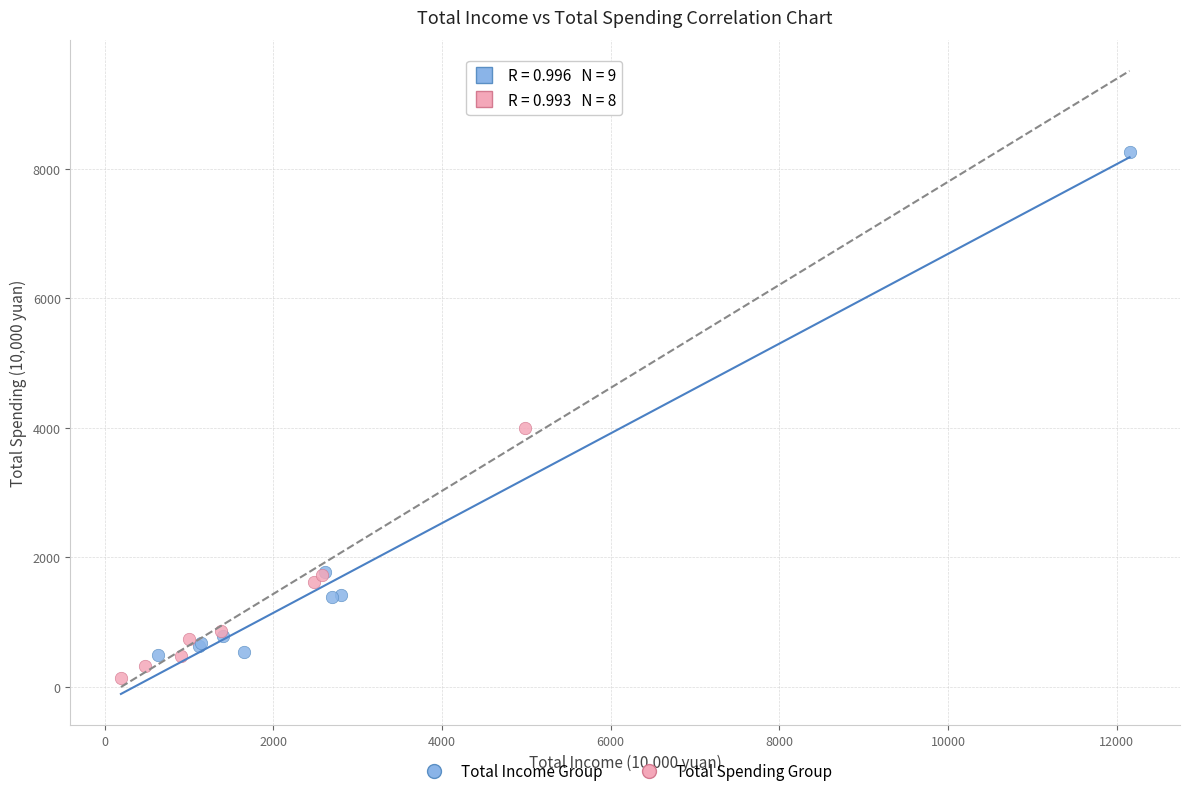

What are all the series names shown in the legend?

Total Income Group, Total Spending Group